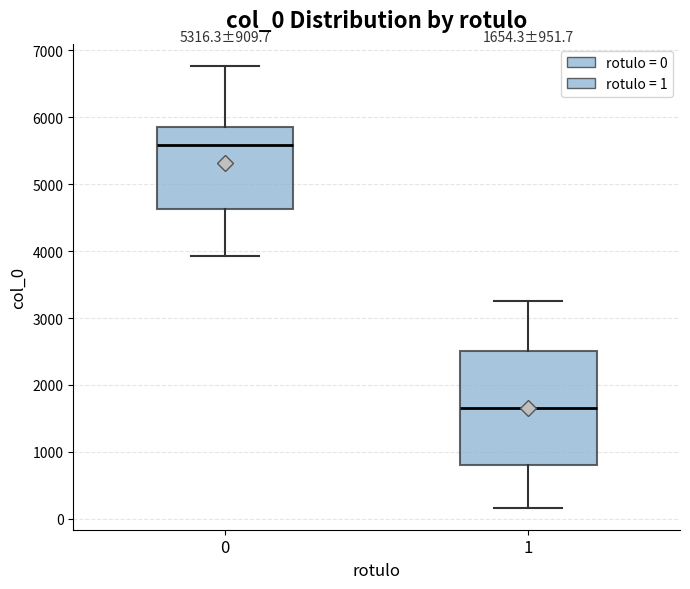

Which box has the highest median line?

0